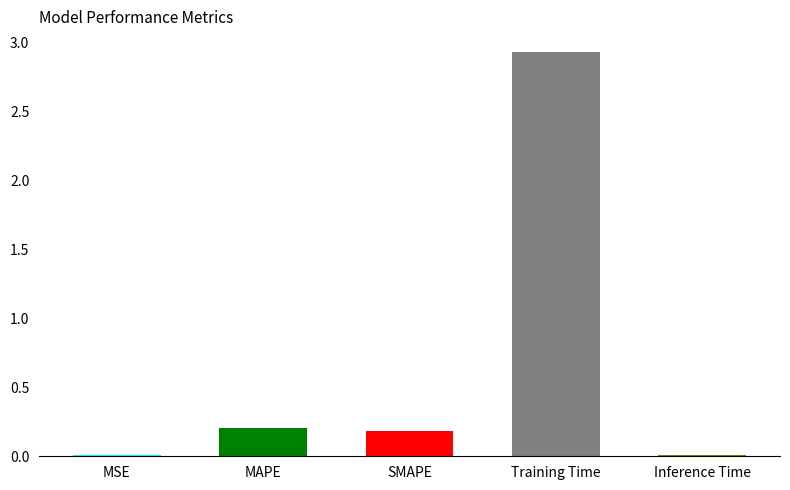

Reading left to right, list all the values displayed in this chart.

MSE=0.0	MAPE=0.2	SMAPE=0.2	Training Time=2.9	Inference Time=0.0